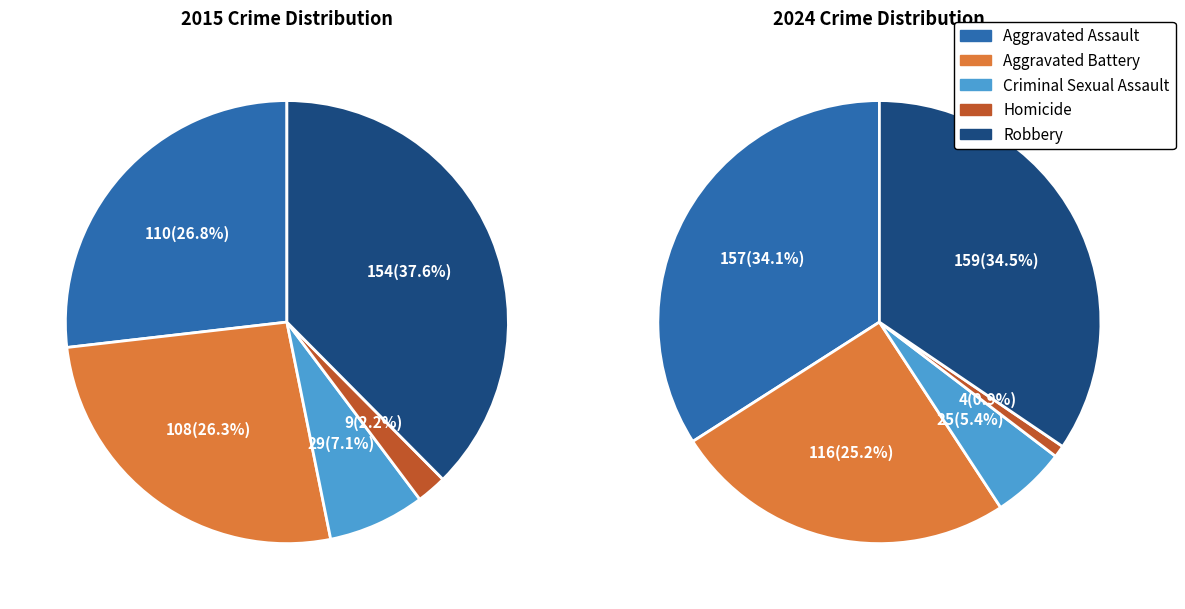

How many slices are in this pie chart?

5